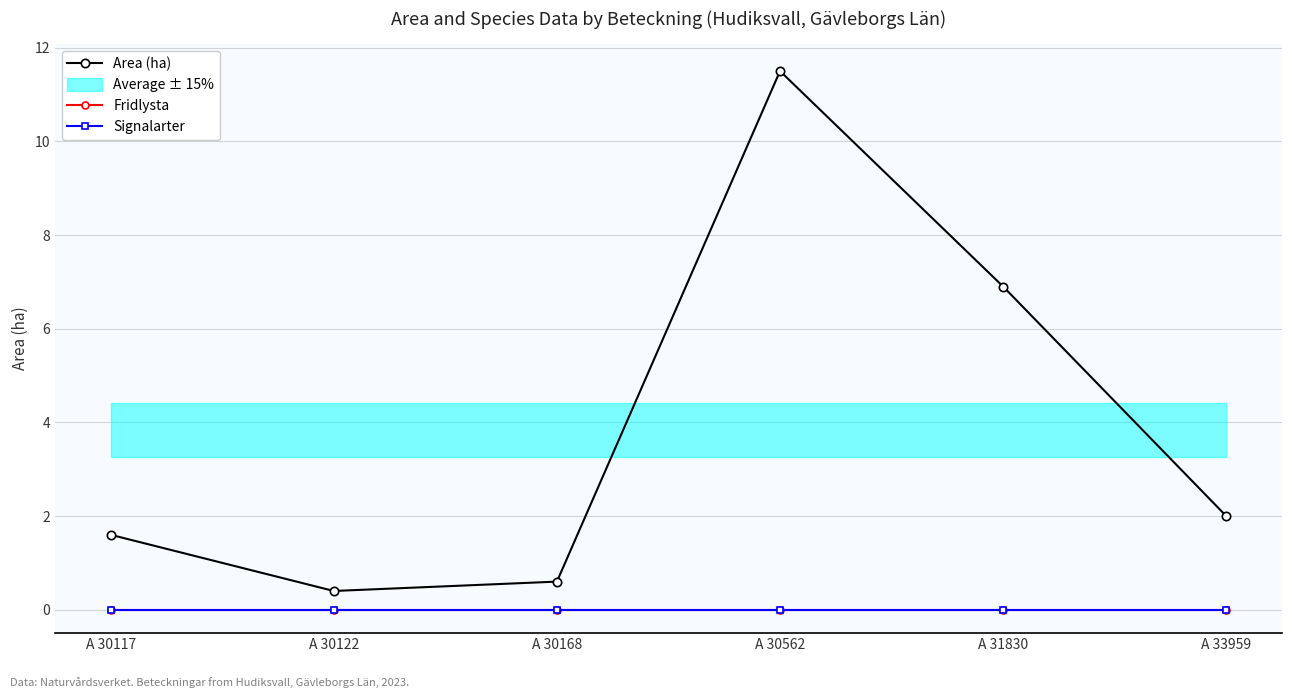

Which series changed the most between A 30117 and A 30168?

Area (ha)